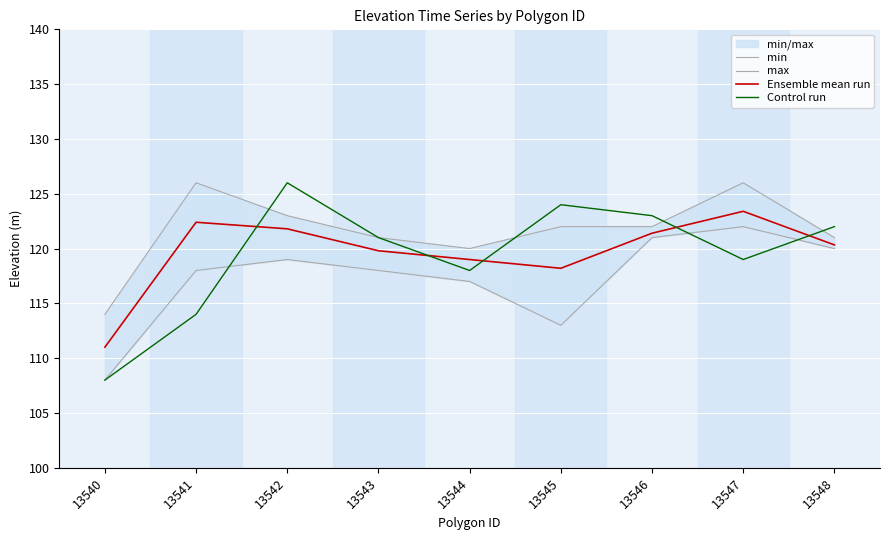

Reading left to right, extract all data points from this chart.

min: 13540=108.0	13541=118.0	13542=119.0	13543=118.0	13544=117.0	13545=113.0	13546=121.0	13547=122.0	13548=120.0
max: 13540=114.0	13541=126.0	13542=123.0	13543=121.0	13544=120.0	13545=122.0	13546=122.0	13547=126.0	13548=121.0
Ensemble mean run: 13540=111.0	13541=122.4	13542=121.8	13543=119.8	13544=119.0	13545=118.2	13546=121.4	13547=123.4	13548=120.3
Control run: 13540=108.0	13541=114.0	13542=126.0	13543=121.0	13544=118.0	13545=124.0	13546=123.0	13547=119.0	13548=122.0